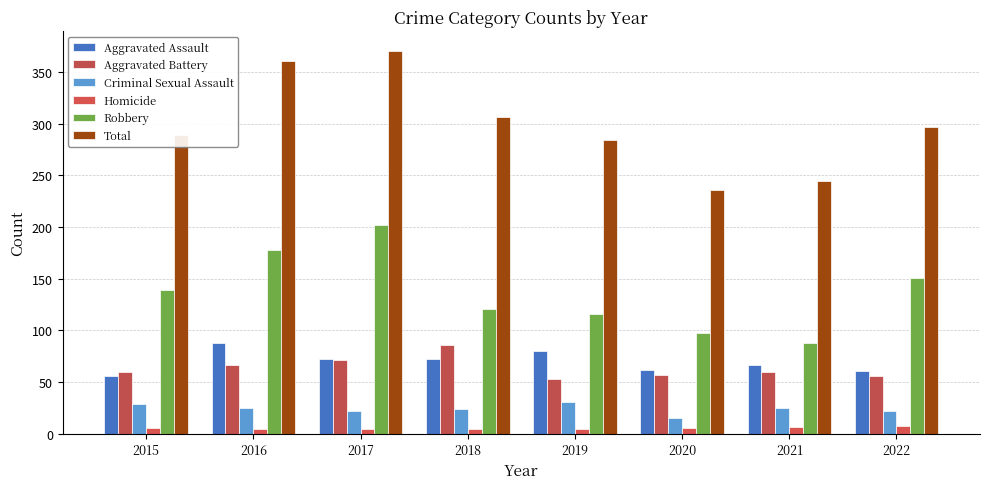

At which category is the sum across all series the highest?

2017